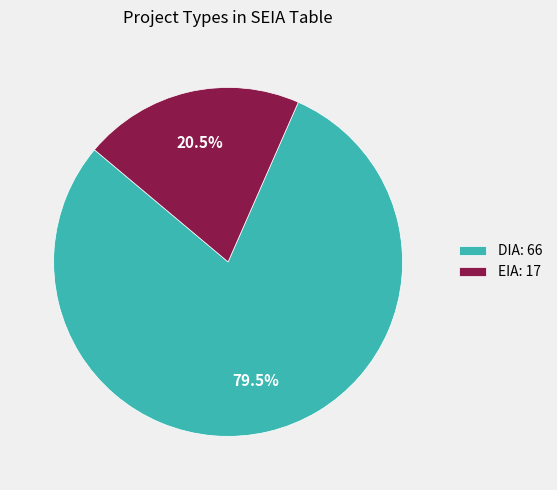

Which has a higher value, EIA: 17 or DIA: 66?

DIA: 66